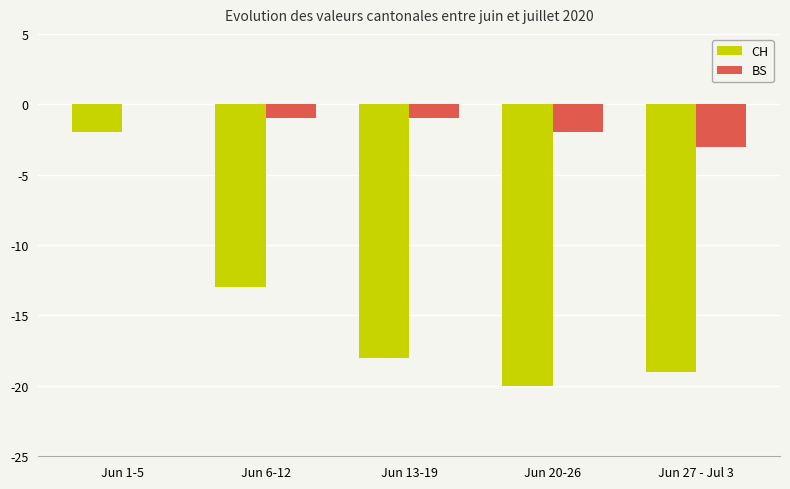

What is the total value across all series at Jun 13-19?

-19